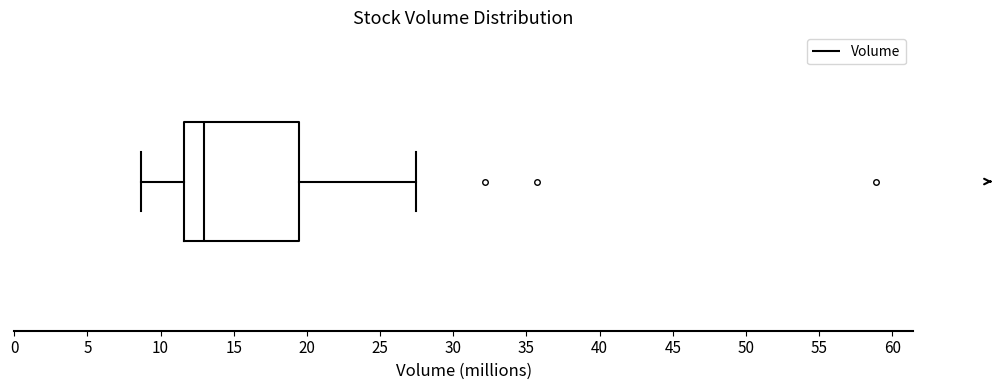

Transcribe this box plot: give where the median line is, the range the box spans, and where the two whiskers end, as read against the x-axis. The values are not printed on the chart, so give them approximately, as read against the axis.

median 13.0, box 11.5 to 19.5, whiskers 8.5 to 27.5